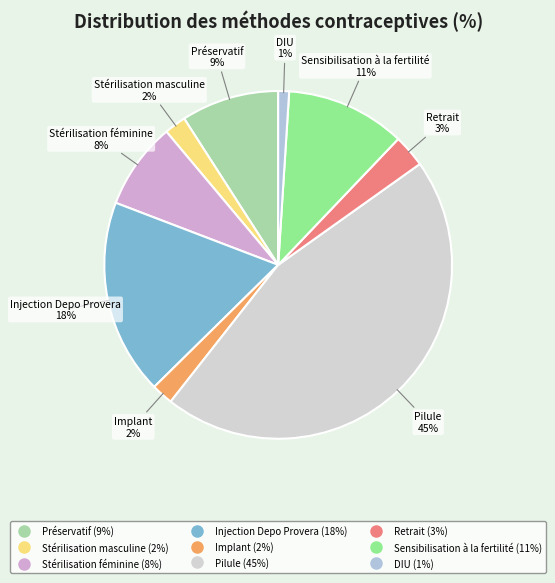

Does Préservatif represent more than half of the total?

No